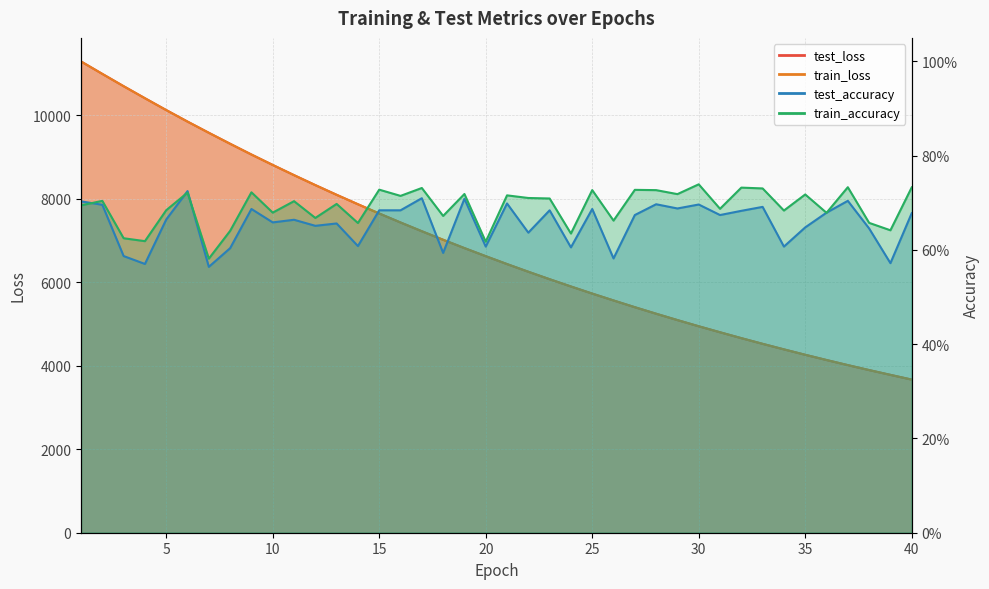

Is it true that test_loss equals 9853.5 at 6?

True